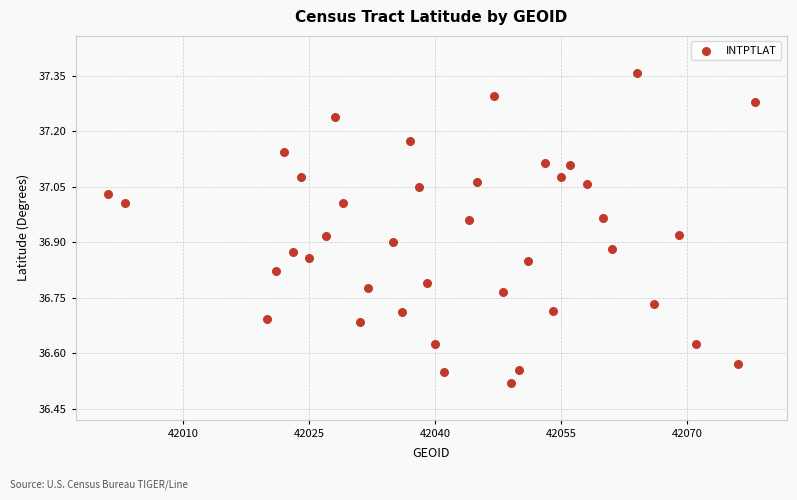

What is the range of X values (max minus min)?

77.0